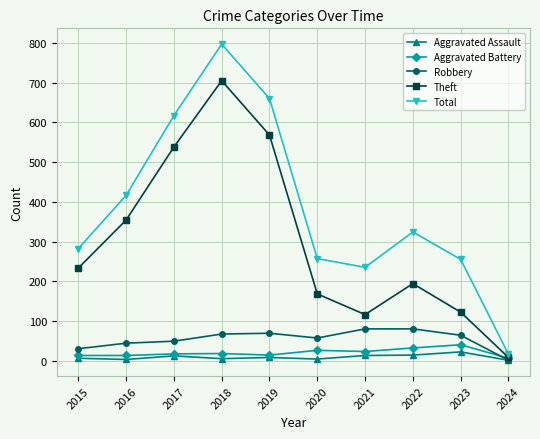

The value of Total at 2021 is 235. True or false?

True